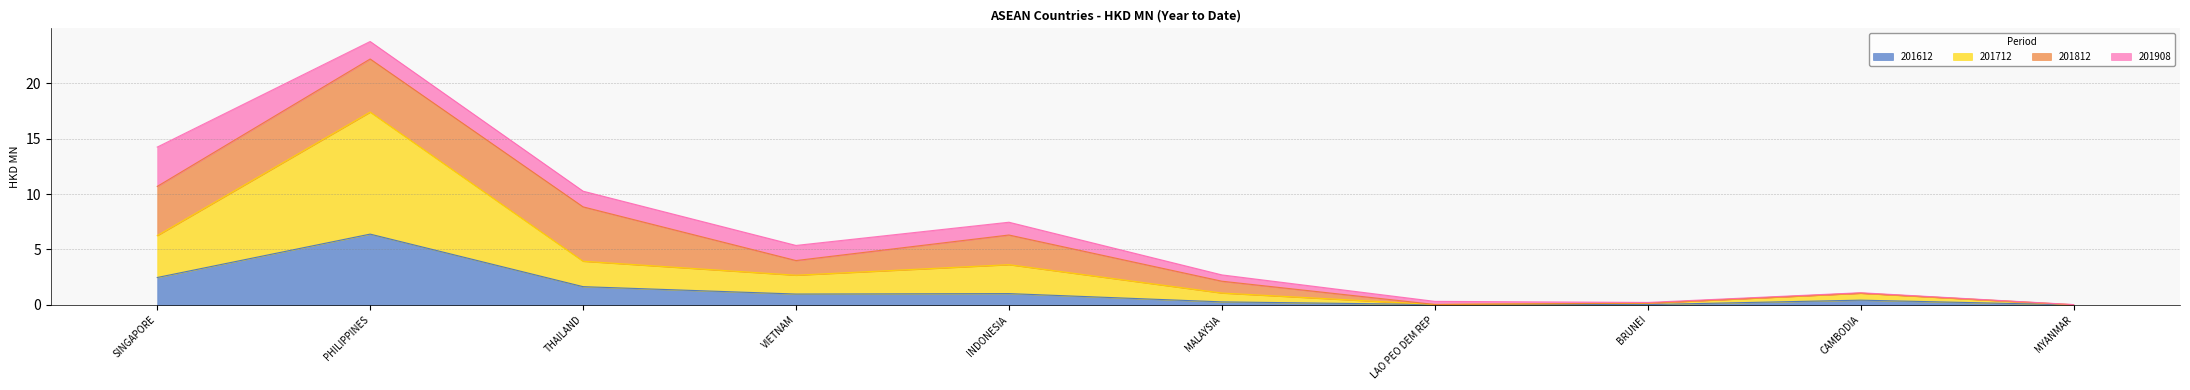

What is the approximate value of 201612 at PHILIPPINES?

6.4